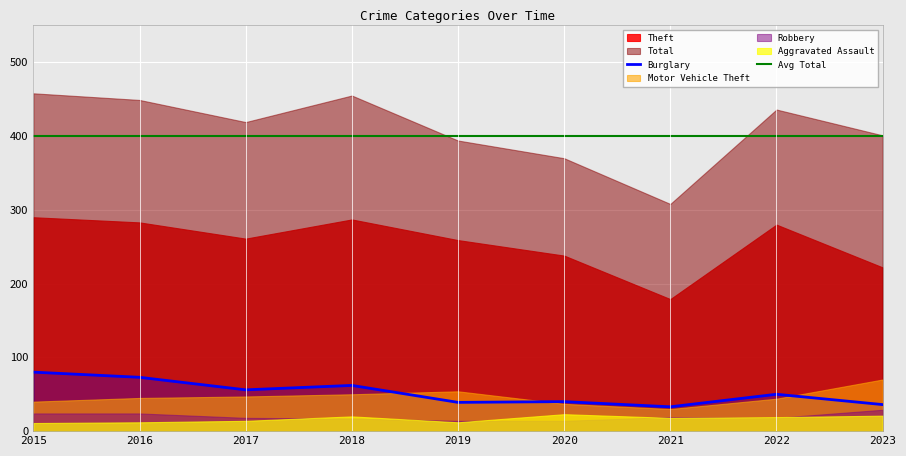

List the series in order of their peak value, highest first.

Total, Theft, Burglary, Motor Vehicle Theft, Robbery, Aggravated Assault